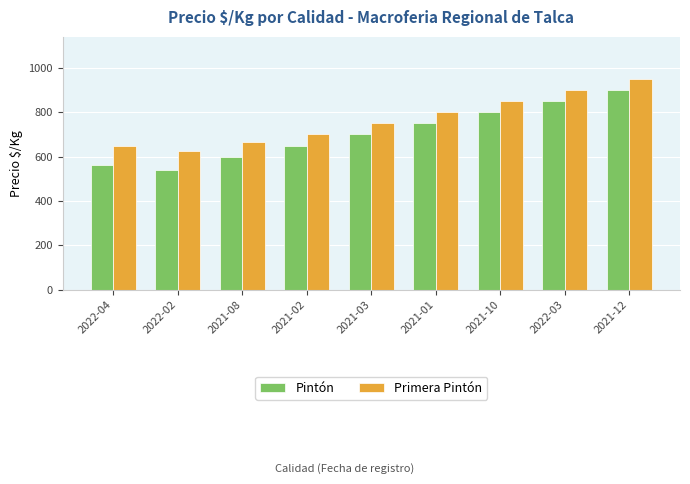

How many groups of bars are there?

9